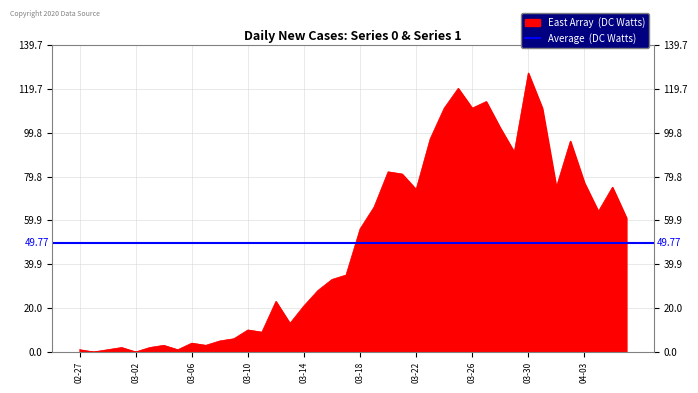

Between 03-30 and 03-06, which is larger?

03-30